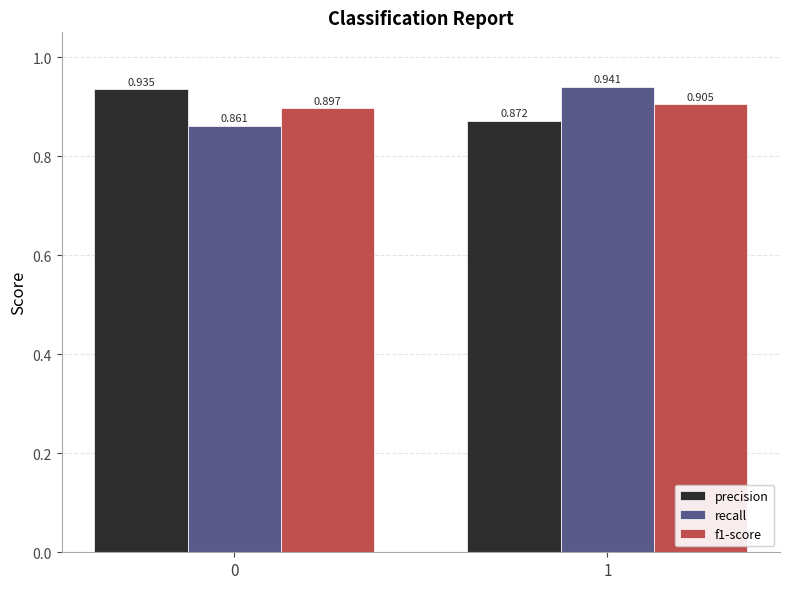

Which series has the widest spread of values?

recall